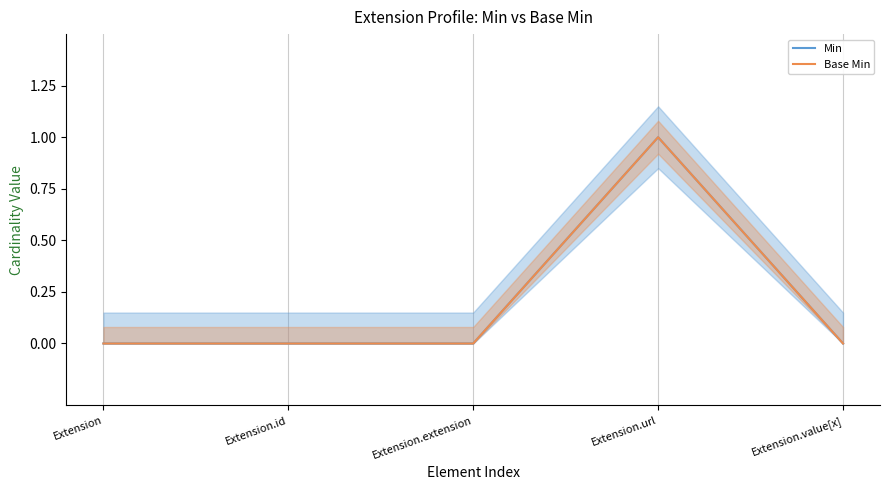

What is the approximate value of Min at Extension.url?

1